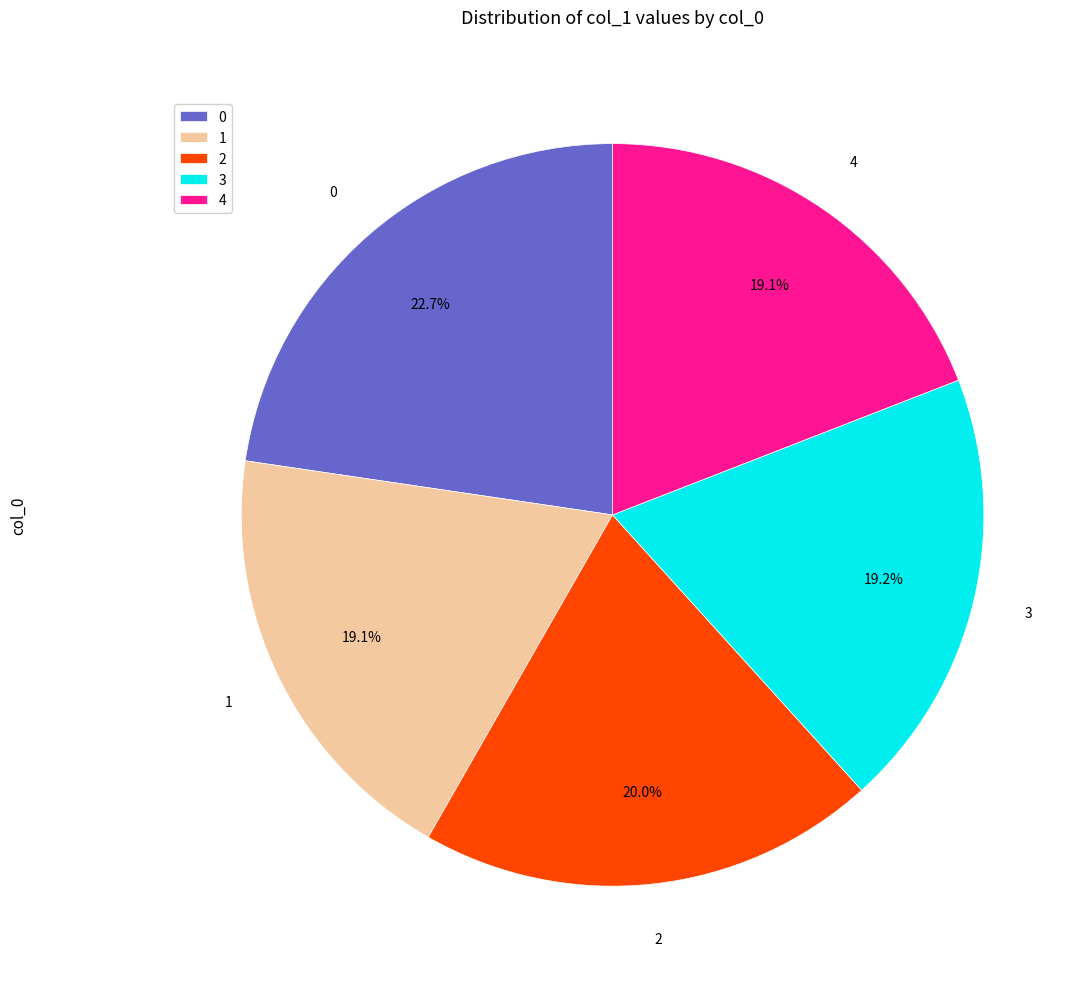

The 0 slice represents 33% of the pie. True or false?

False